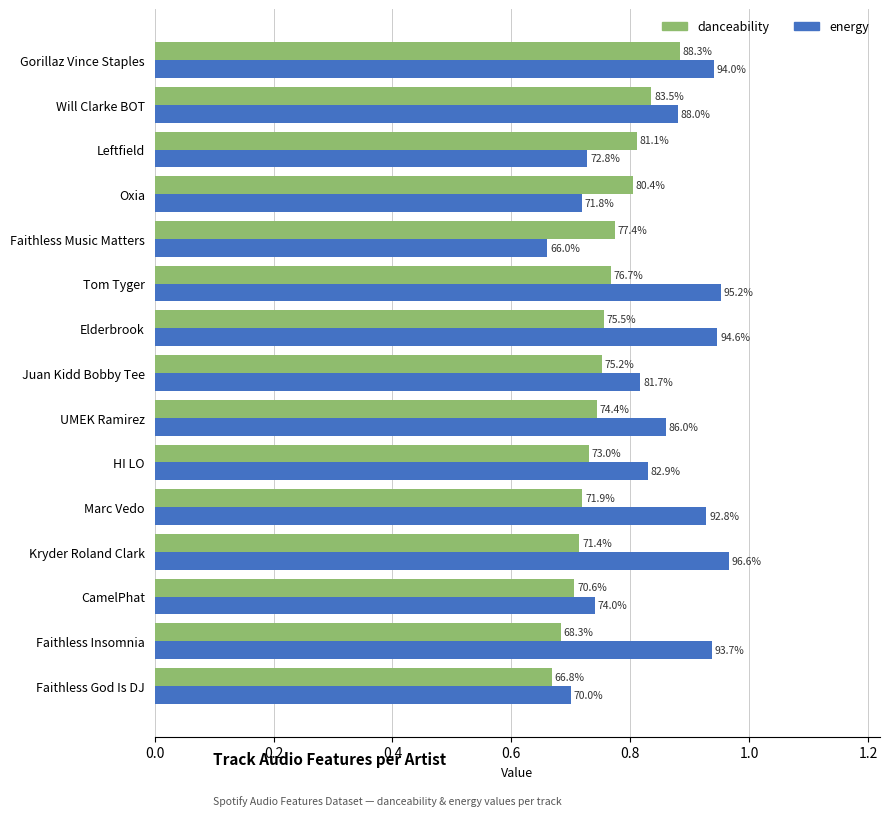

Rank the series by their average value, from lowest to highest.

danceability, energy